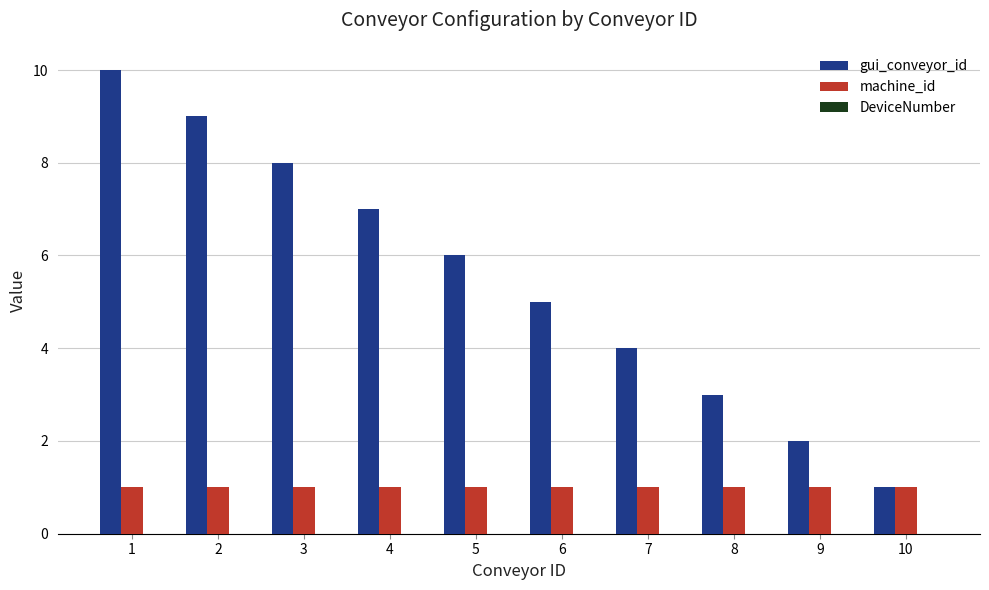

How many values in the gui_conveyor_id series are below 6?

5